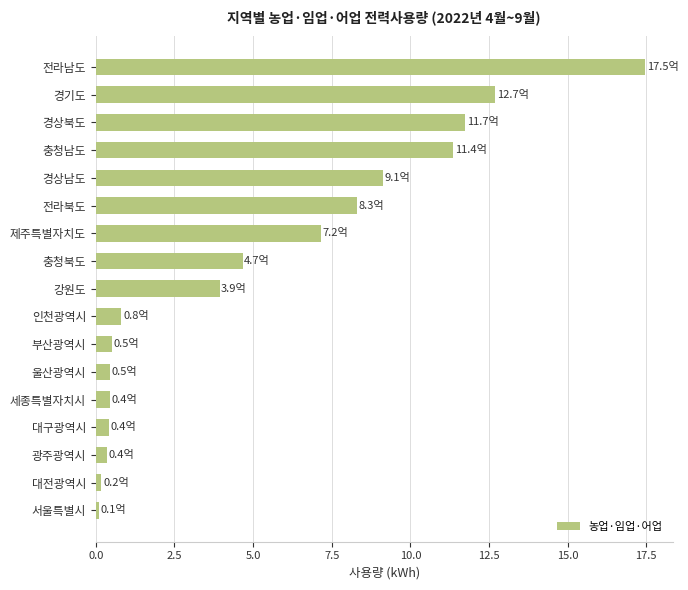

What is the maximum value shown in the chart?

17.5